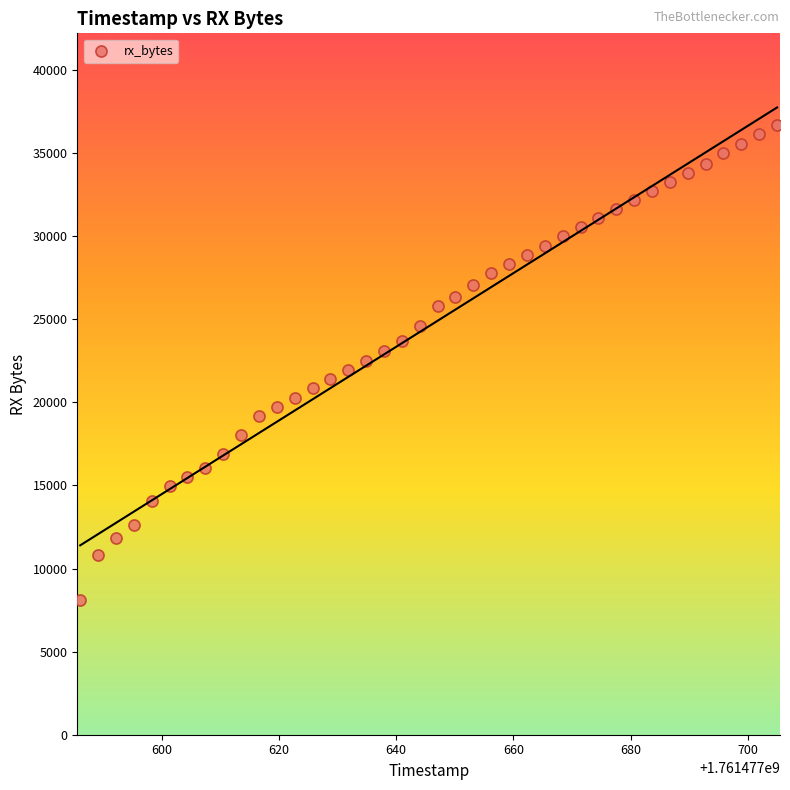

What is the range of Y values (max minus min)?

28581